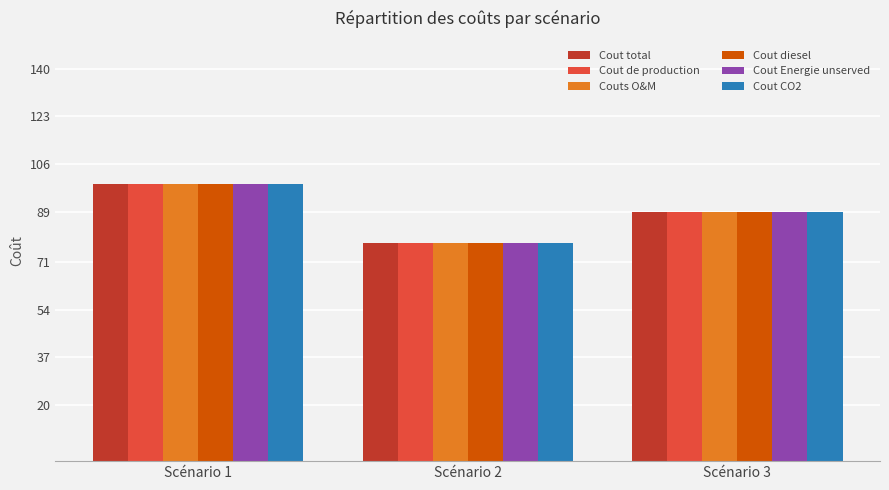

True or false: Cout CO2 has a value of 156 at Scénario 3.

False